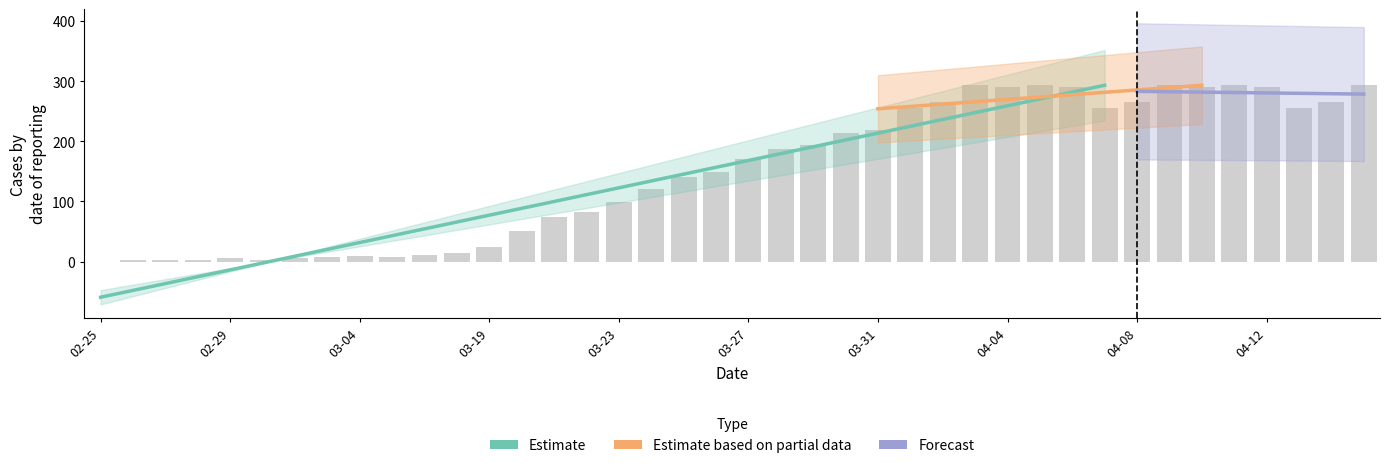

Which has a higher value, 2020-03-04 or 2020-04-11?

2020-04-11